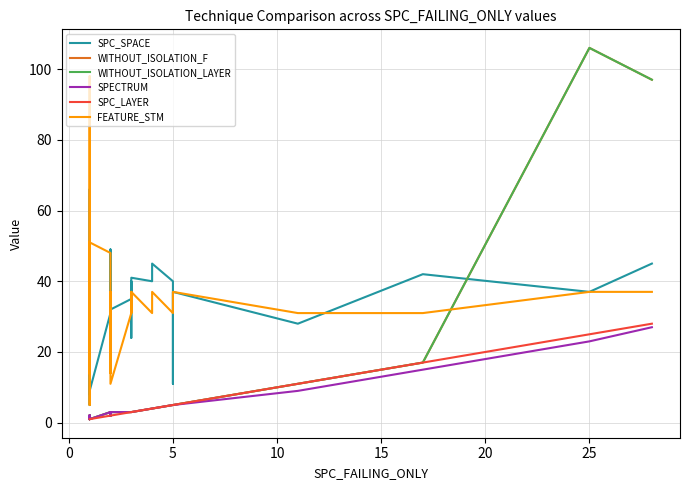

What is the value of the SPC_LAYER point at the 11th from the left?

1